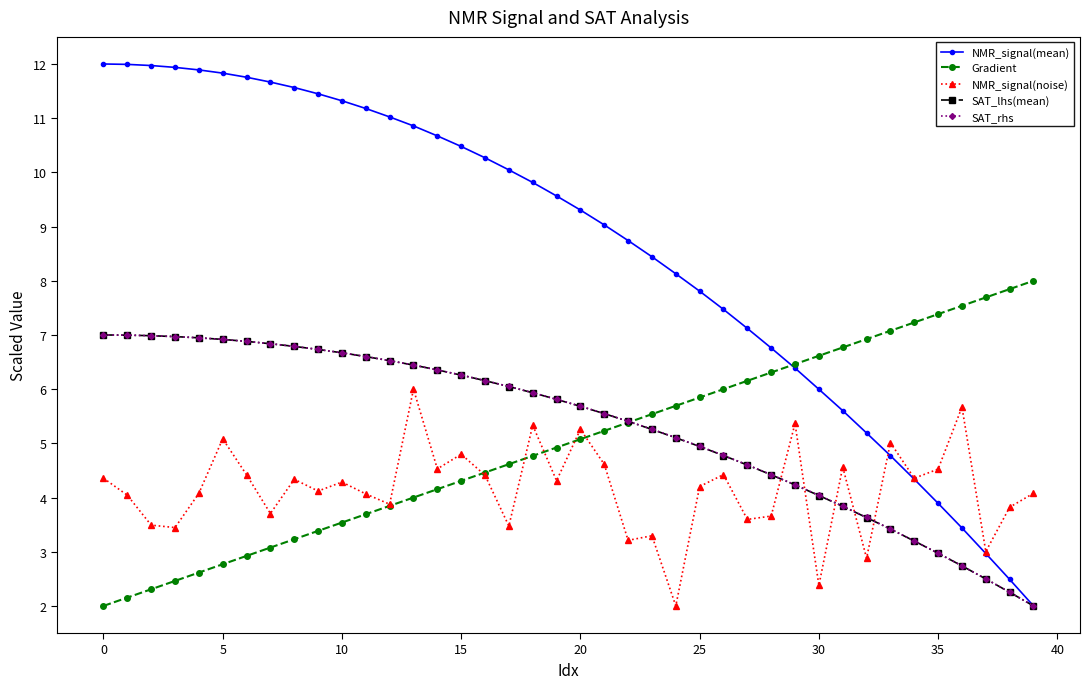

Which series has the largest total across all categories?

NMR_signal(mean)